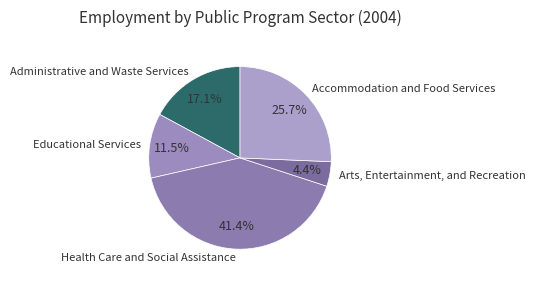

Is there a majority slice in this chart?

No